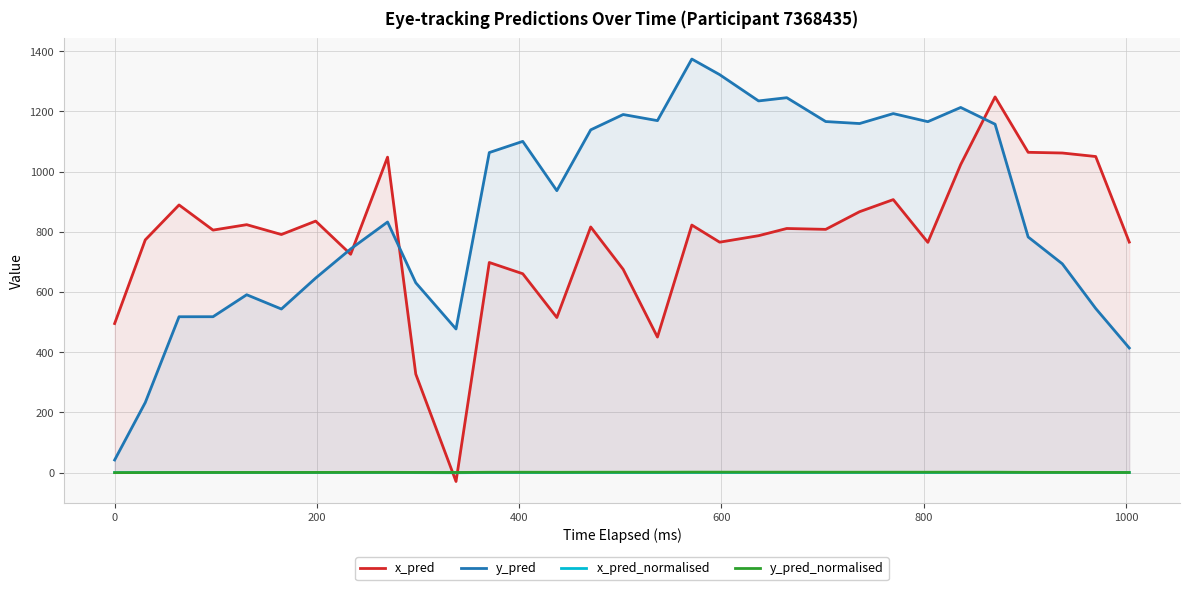

What is the sum of all y_pred_normalised values?

34.4